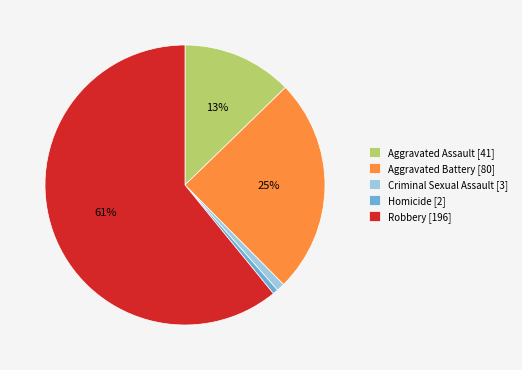

How many slices are in this pie chart?

5